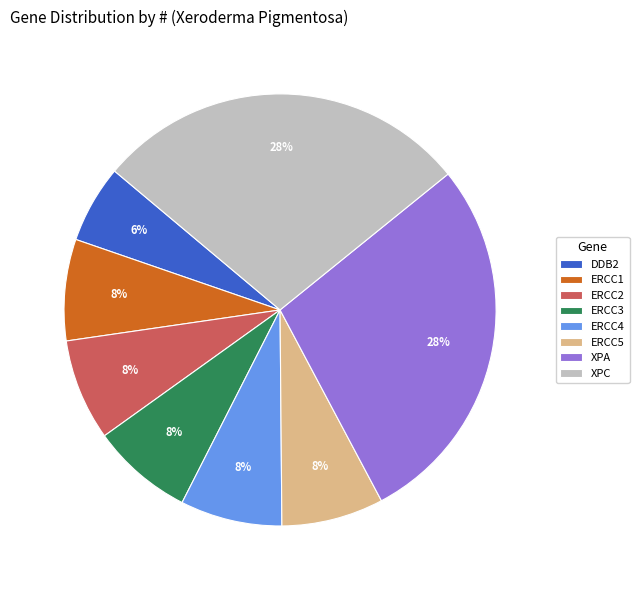

Approximately how many times larger is the value at ERCC4 compared to ERCC5?

1.0